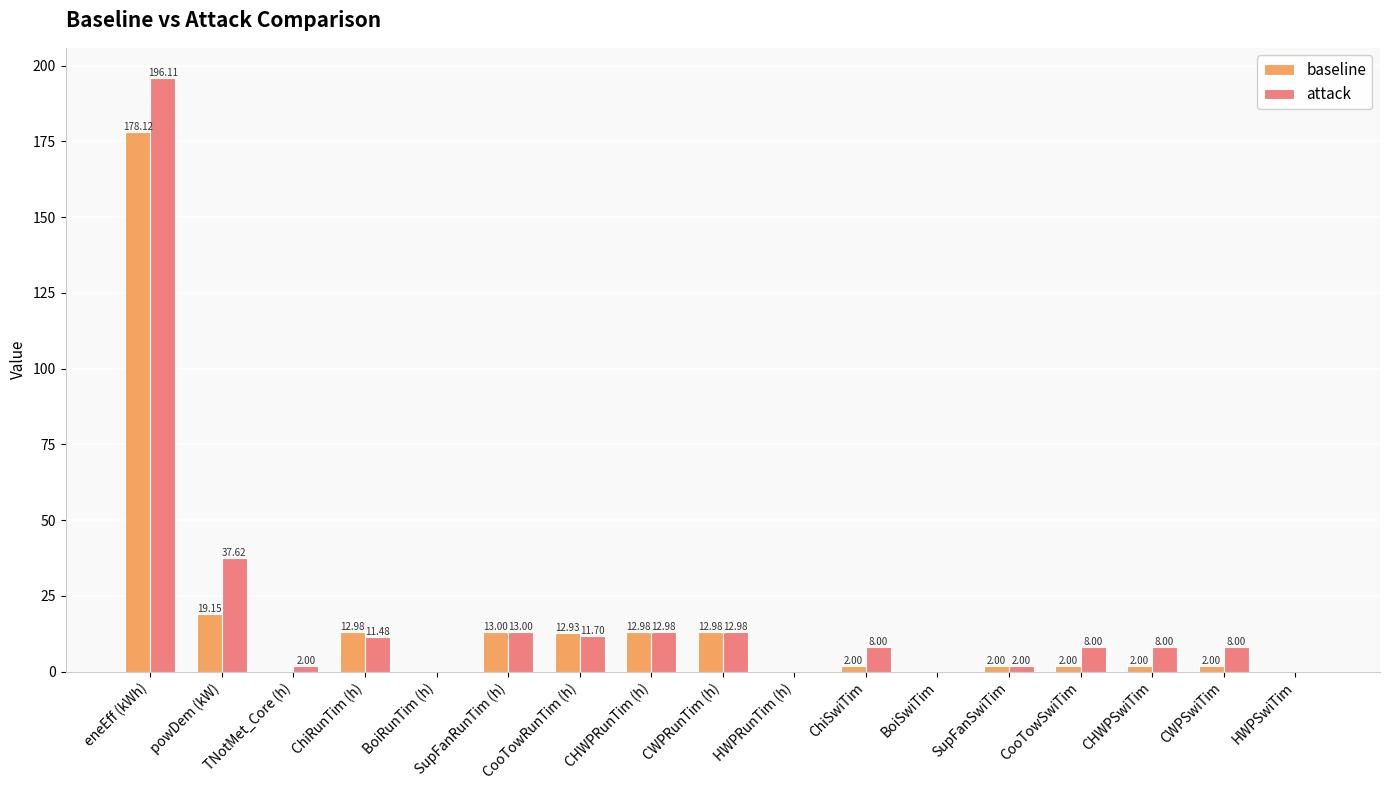

Which series changed the most between ChiRunTim (h) and CooTowRunTim (h)?

attack